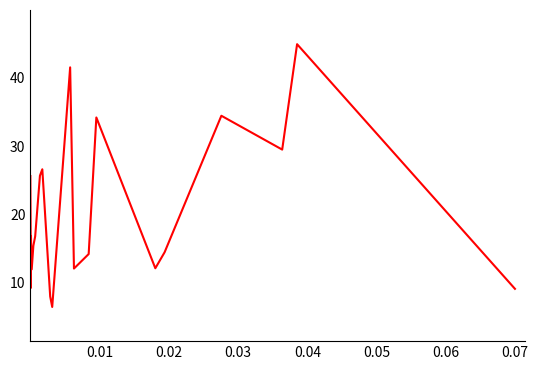

What is the average value?

20.5